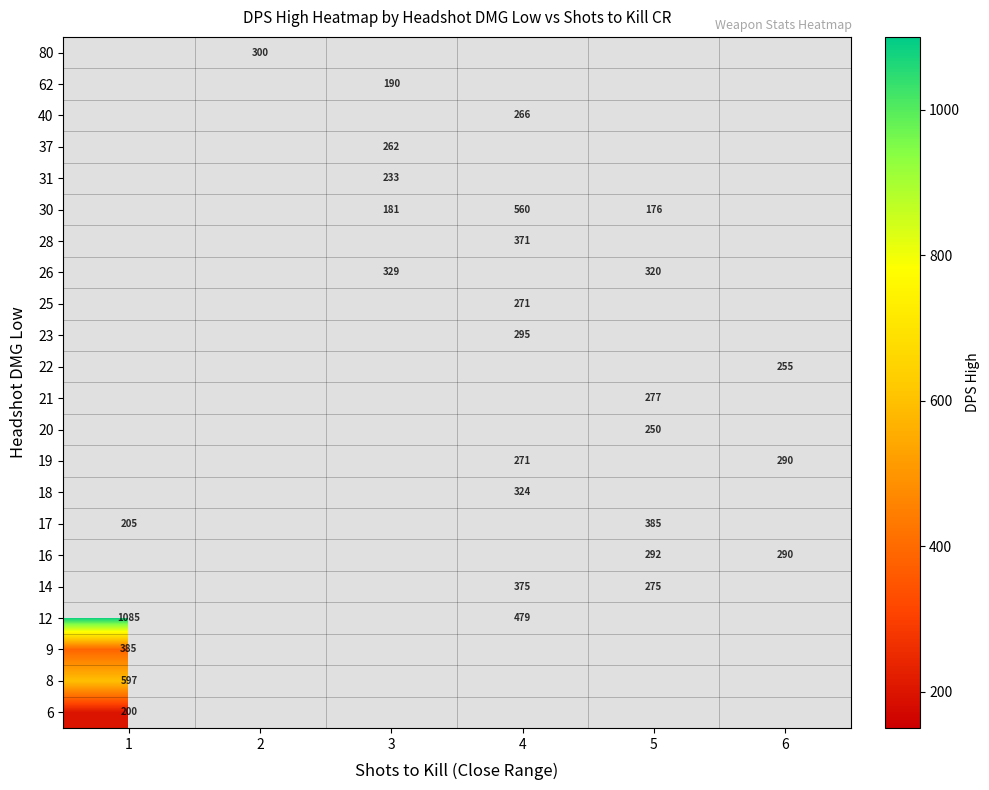

The 30 series shows 901.2 at 4. True or false?

False